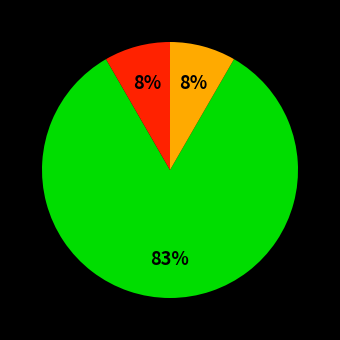

How many slices are in this pie chart?

3